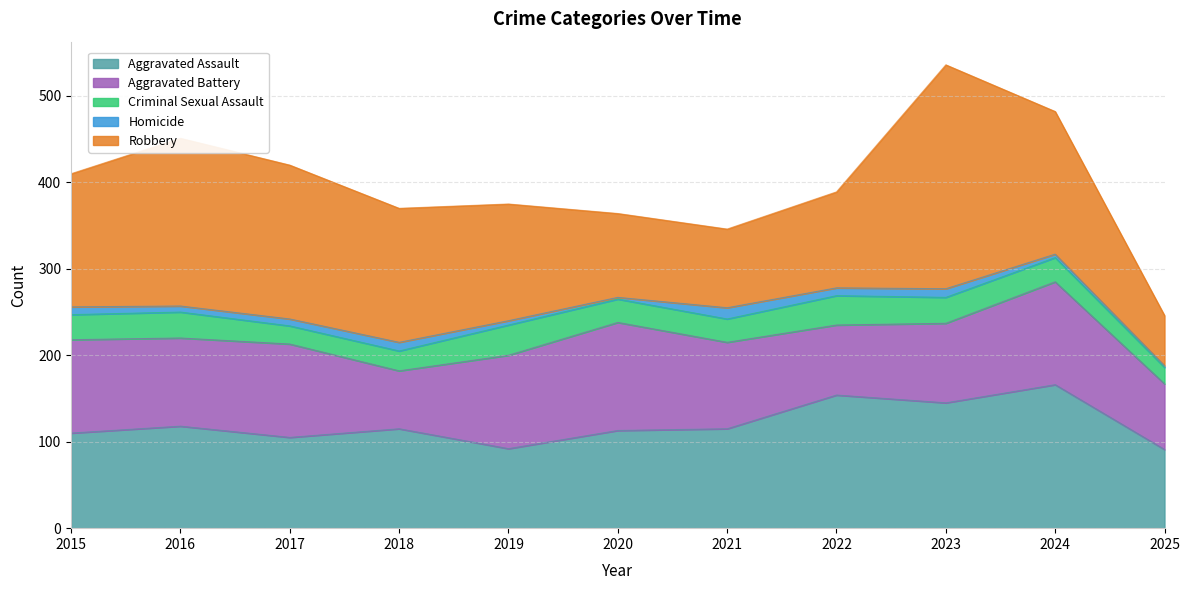

Where does the Robbery series first go above 154?

2016